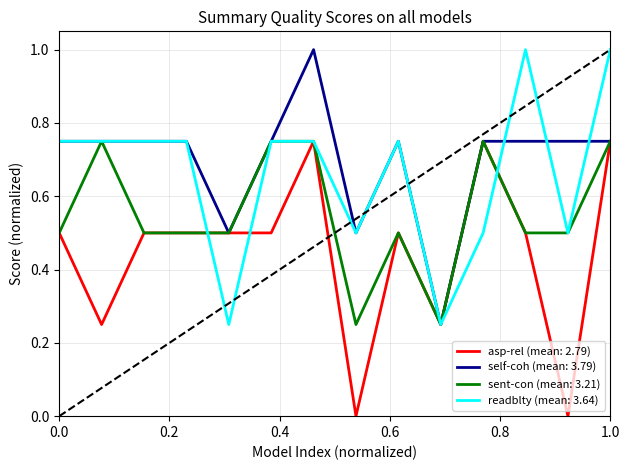

What is the highest value of the self-coh (mean: 3.79) series?

1.0